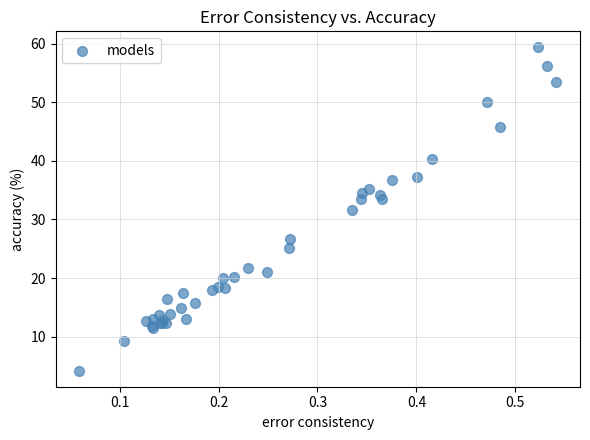

What Y value in the scatter plot is closest to 31?

31.6